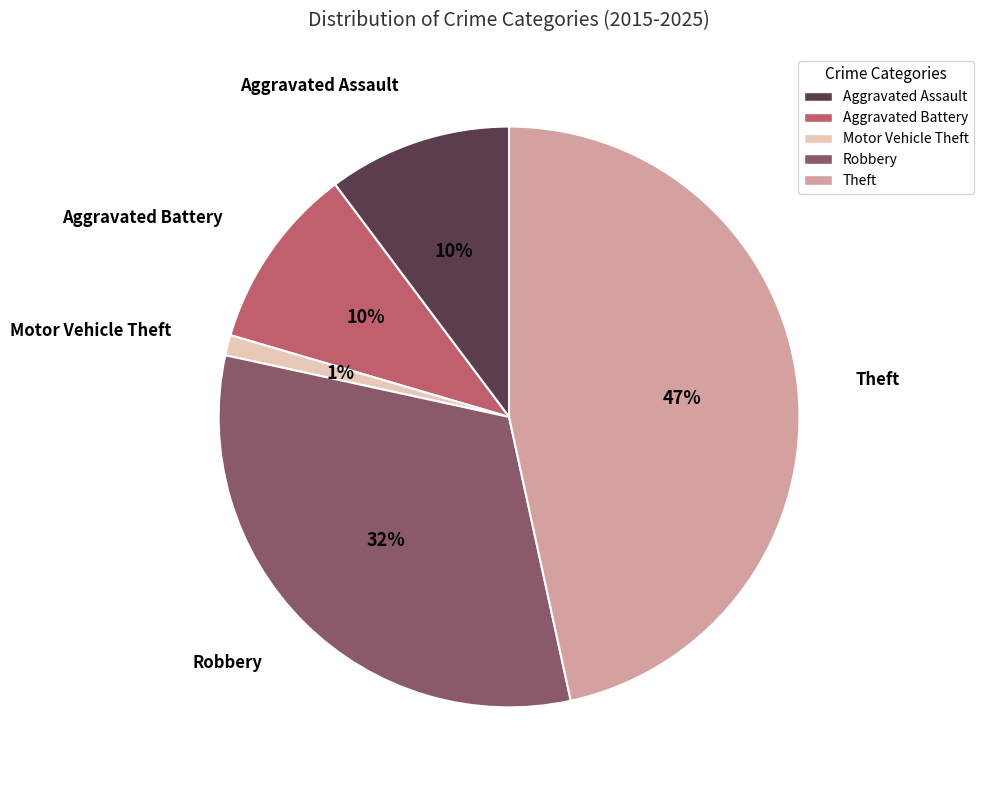

Do Theft and Aggravated Battery together represent more than half of the pie?

Yes